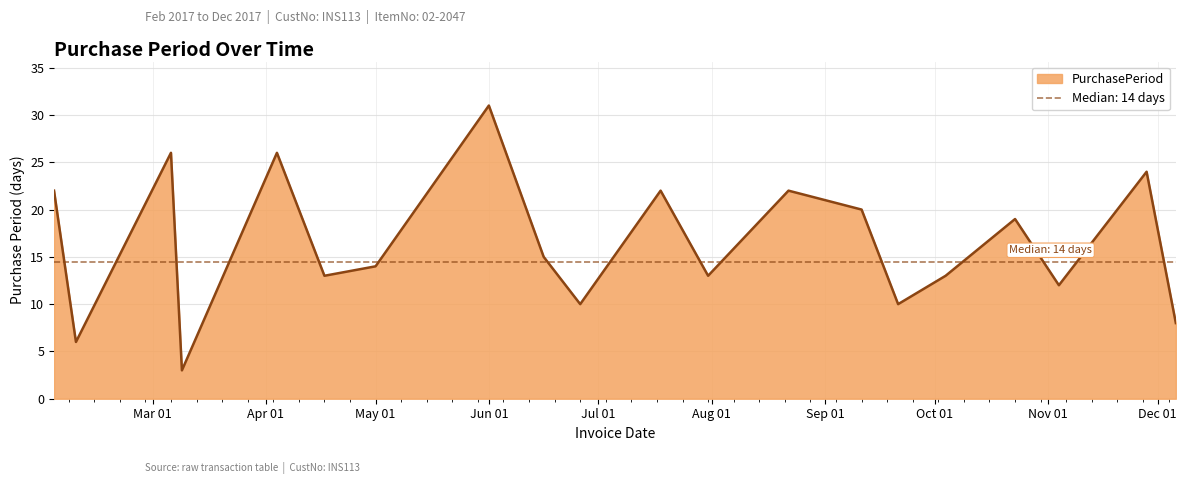

Is it true that the value at 2017-03-09 is 1?

False